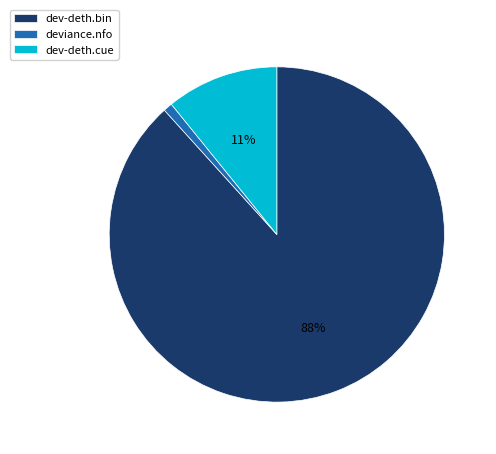

Do dev-deth.cue and deviance.nfo together represent more than half of the pie?

No